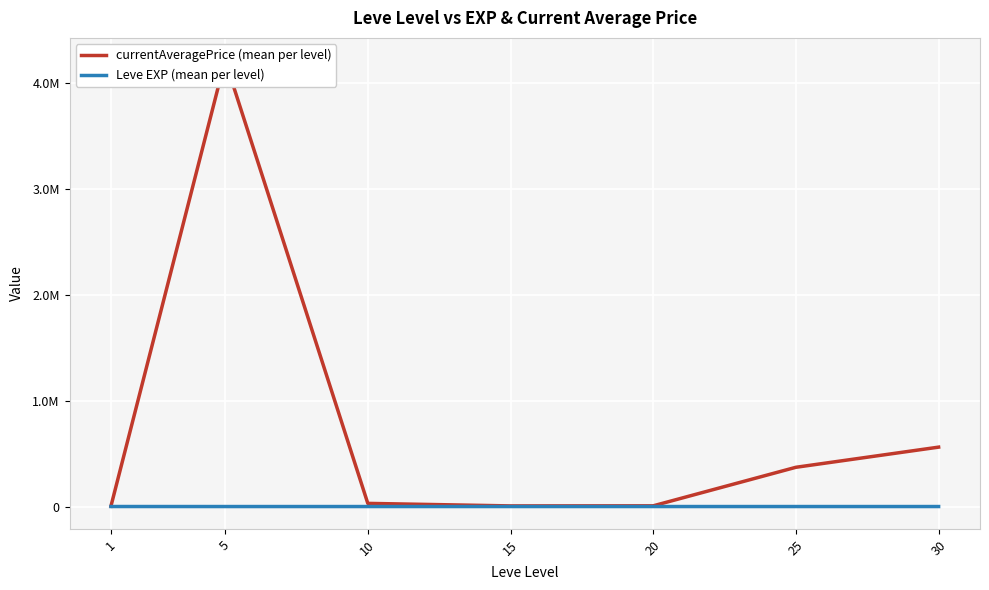

What is the maximum value shown in the chart?

4216922.7